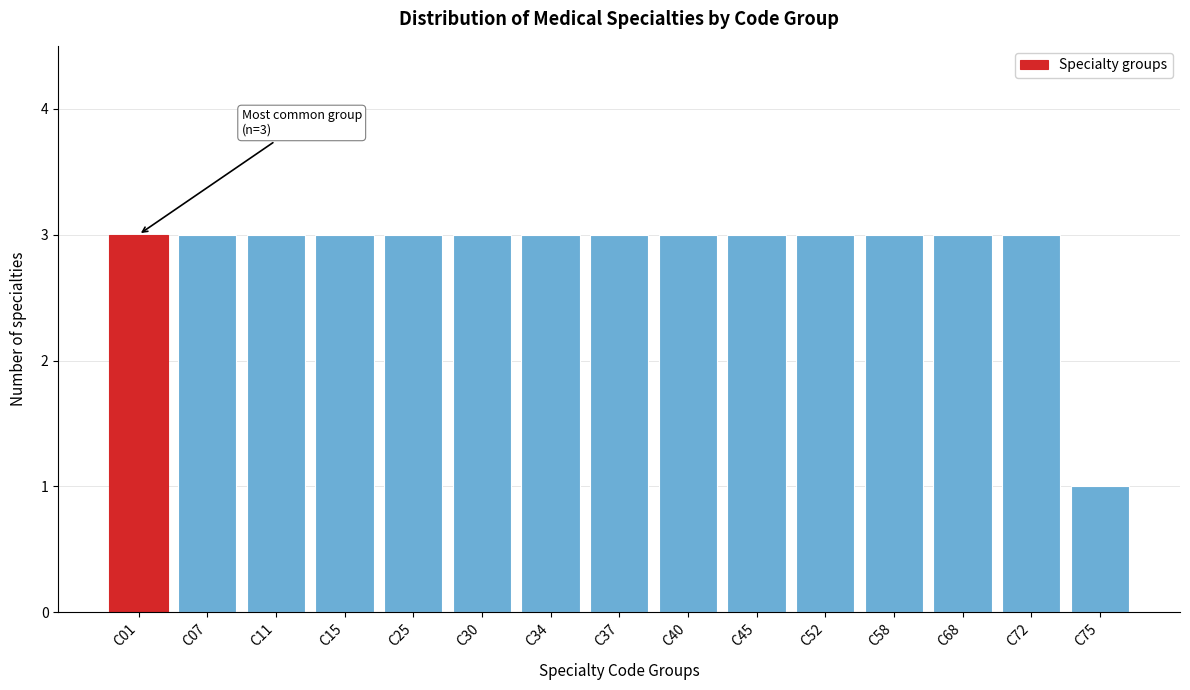

Reading left to right, list all the values displayed in this chart.

3	3	3	3	3	3	3	3	3	3	3	3	3	3	1